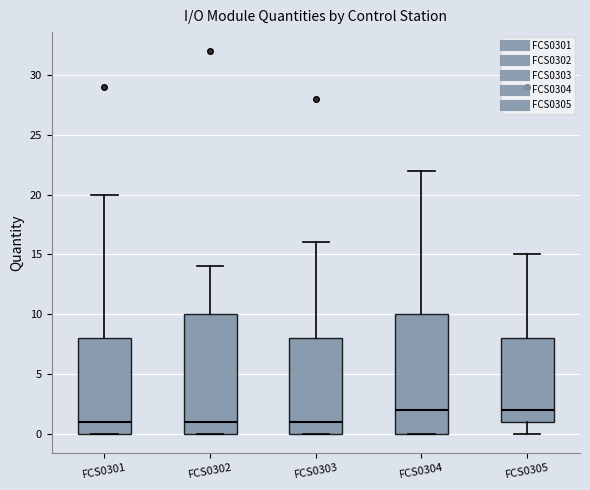

Where does the upper whisker of the box for FCS0301 end on the y-axis? The values are not printed on the chart, so give them approximately, as read against the axis.

20